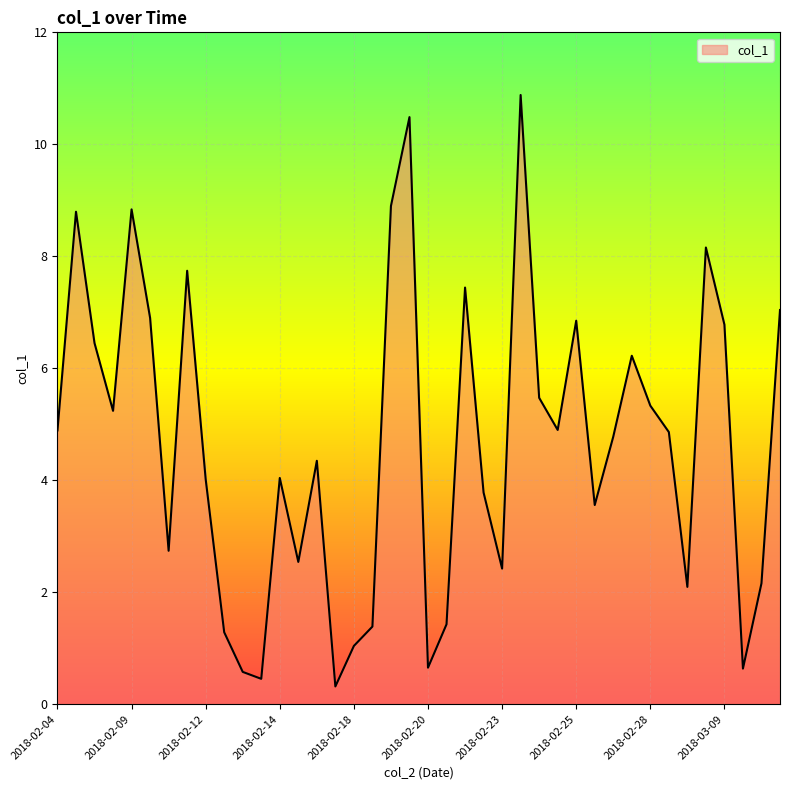

What is the difference between the maximum and minimum values?

10.6